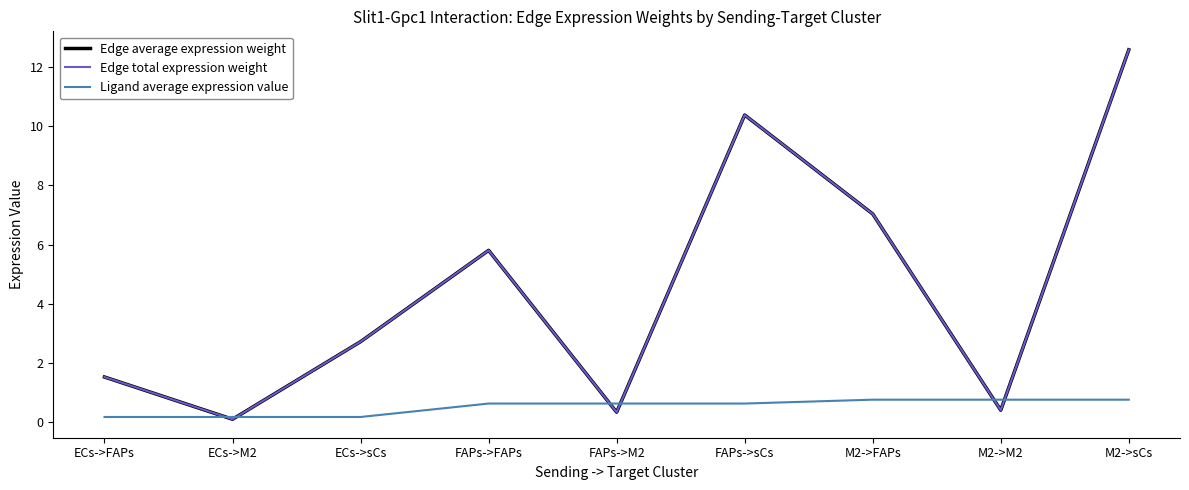

What is the sum of the Edge average expression weight values at FAPs->M2 and ECs->sCs?

3.0